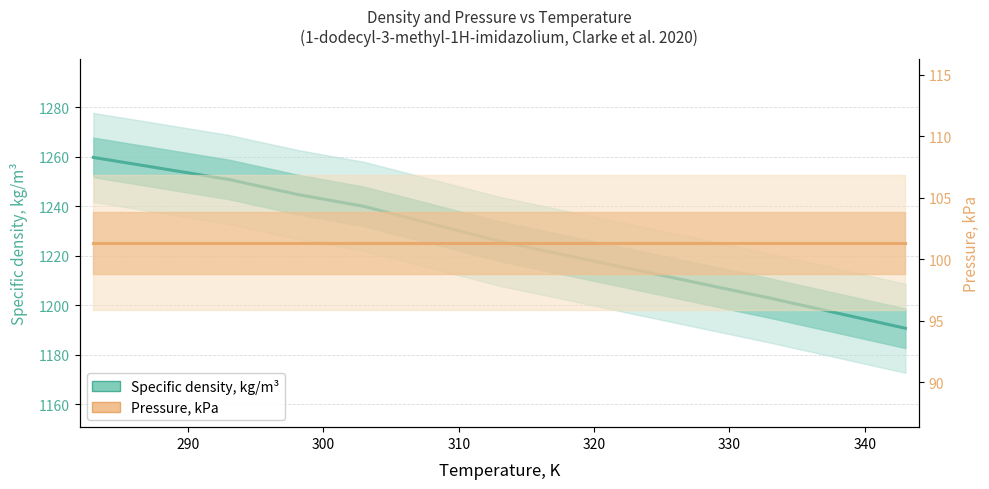

What are all the series names shown in the legend?

Specific density, kg/m³, Pressure, kPa